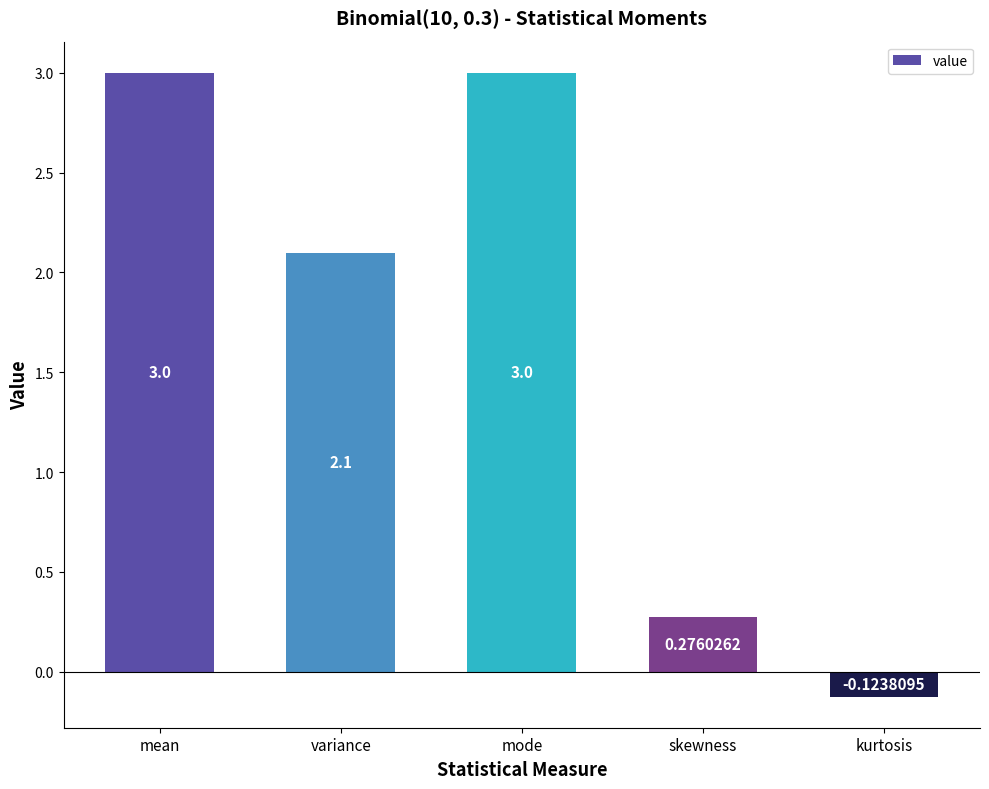

Where does the data first go above 2?

mean